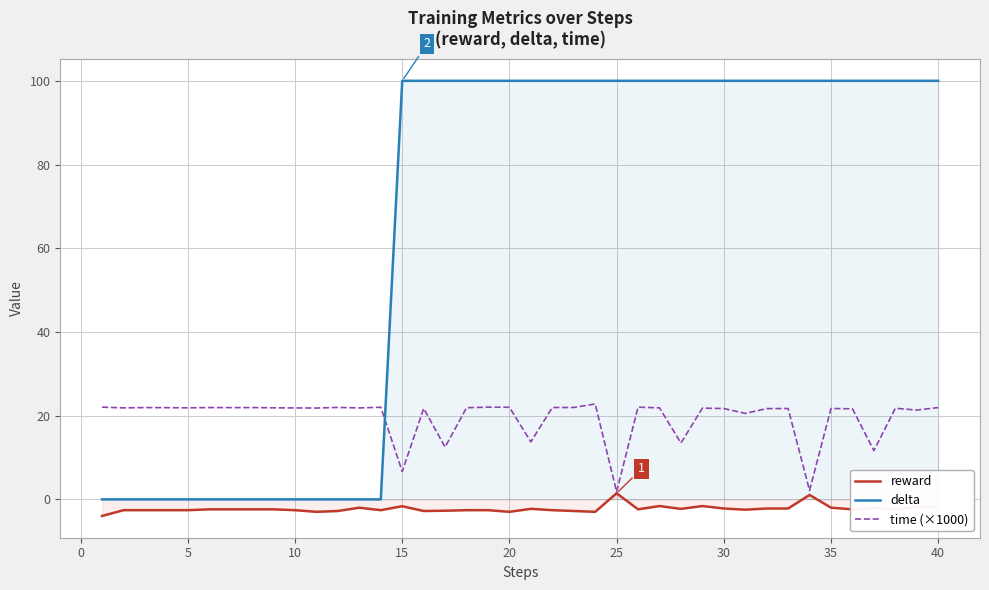

Does the chart display data point markers on the line(s)?

No